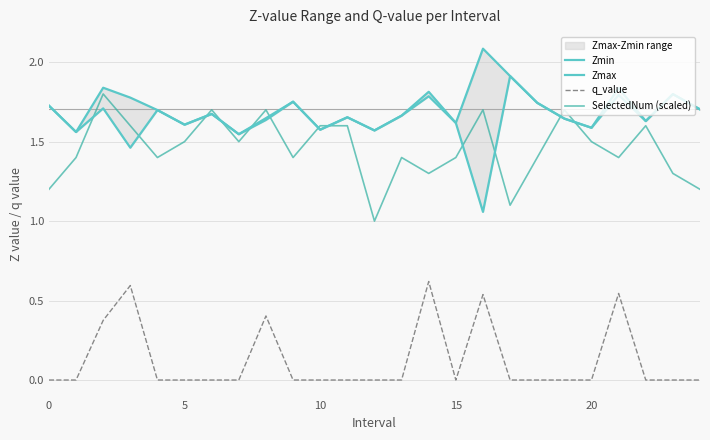

The Zmax series shows 2.3 at 13. True or false?

False